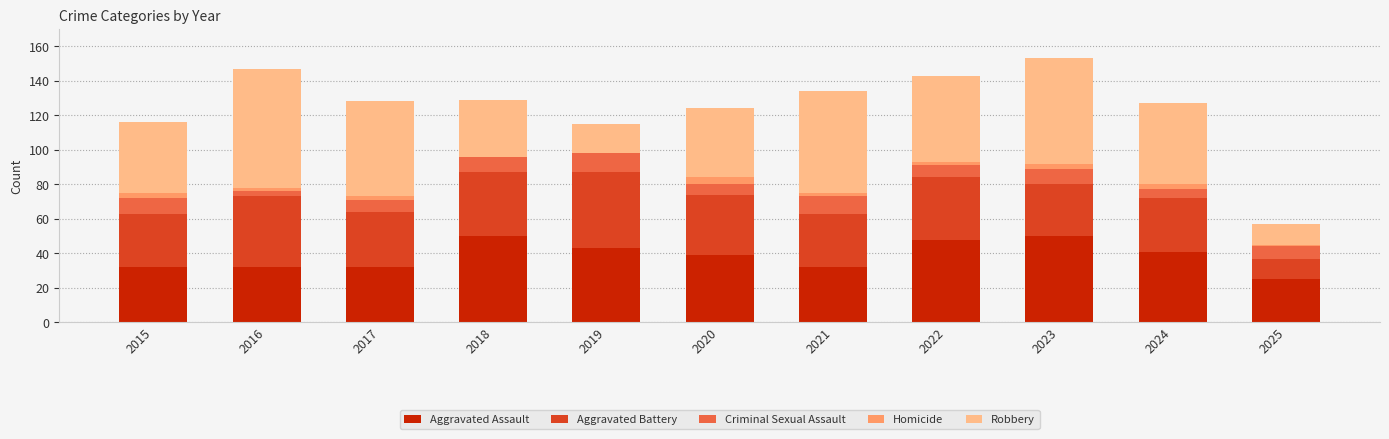

What is the total value across all series at 2018?

129